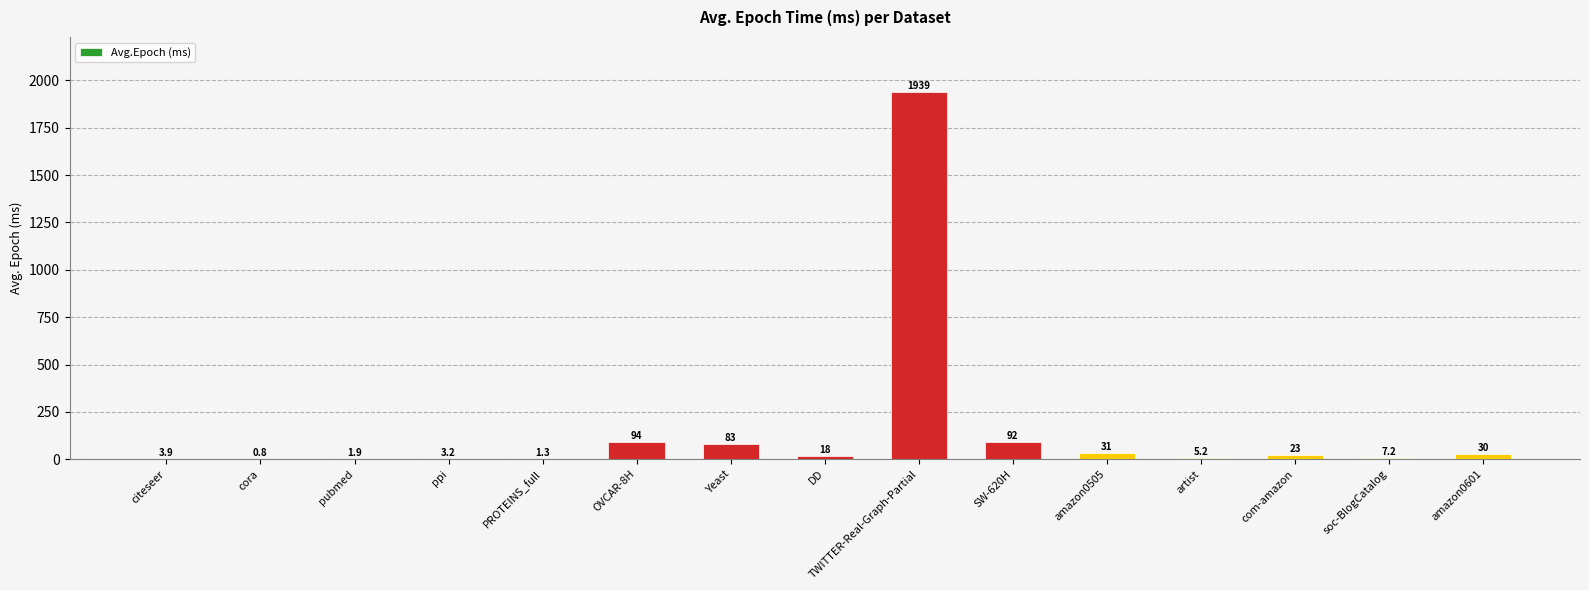

What is the difference between the values at PROTEINS_full and TWITTER-Real-Graph-Partial?

1937.3